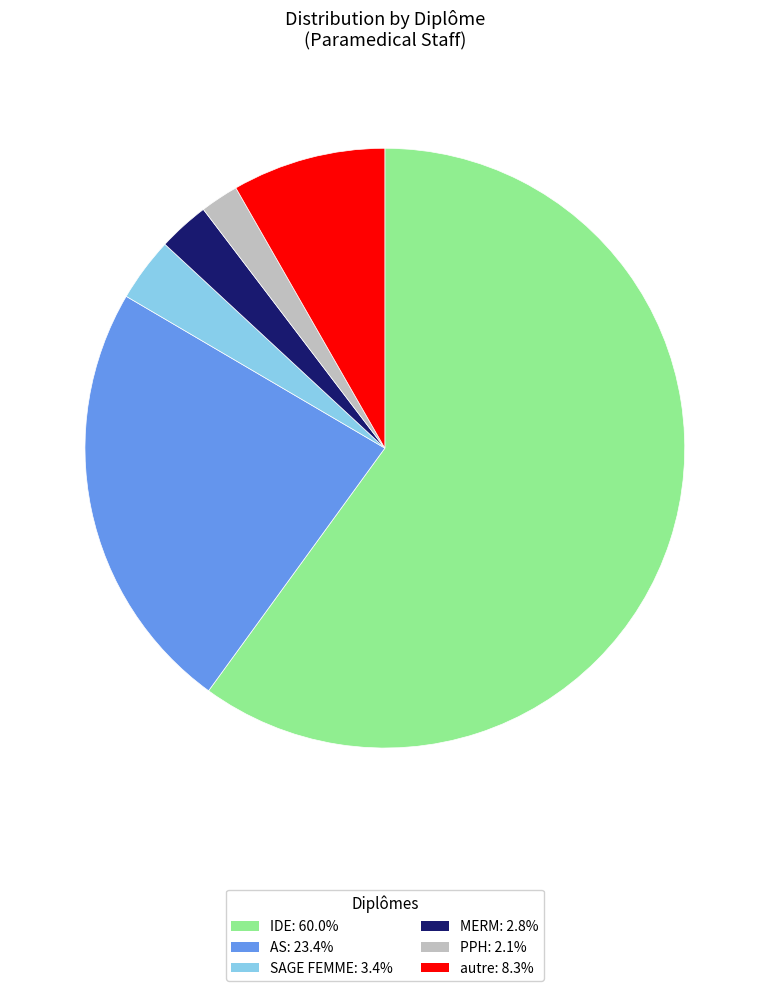

How many segments does this pie chart have?

6